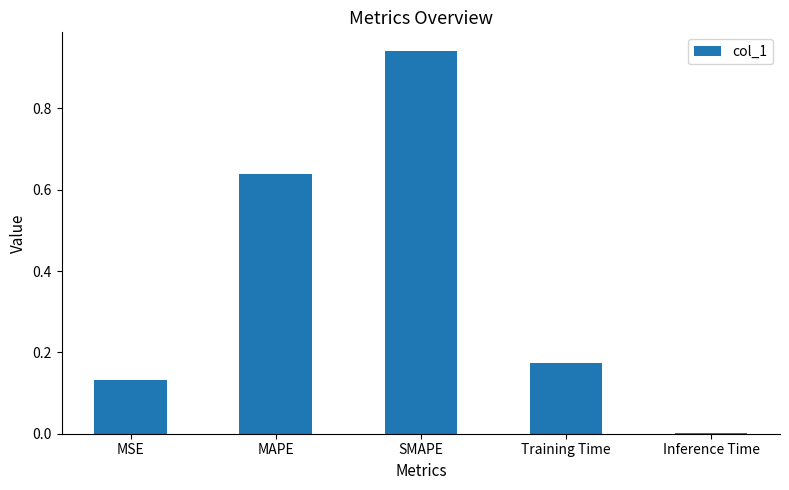

True or false: the data shows 0.0 at Inference Time.

True